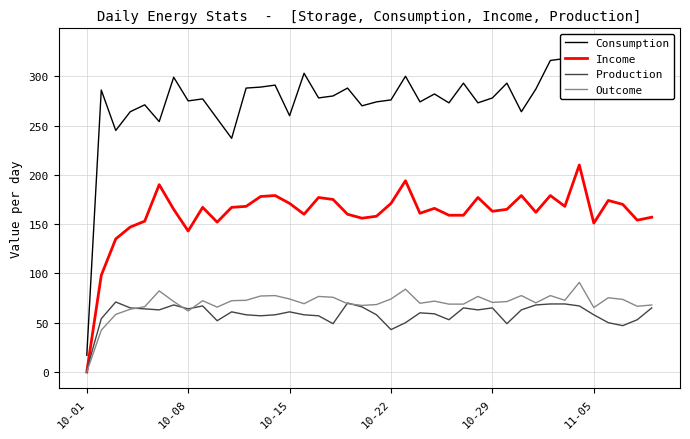

List the series in order of their peak value, highest first.

Consumption, Income, Outcome, Production